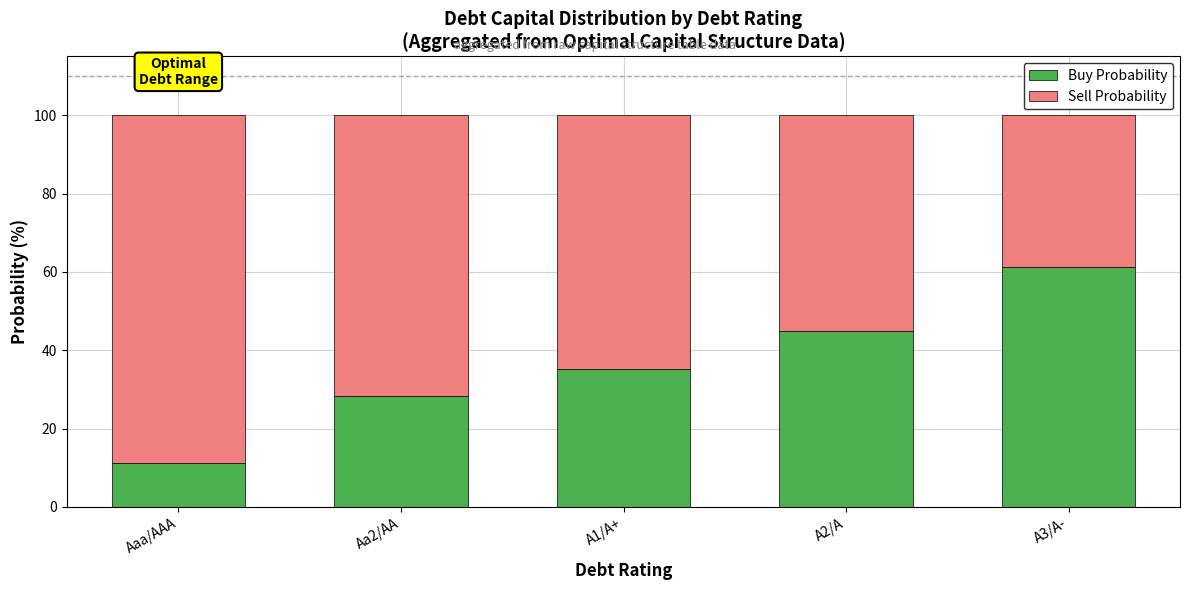

What are all the series names shown in the legend?

Buy Probability, Sell Probability